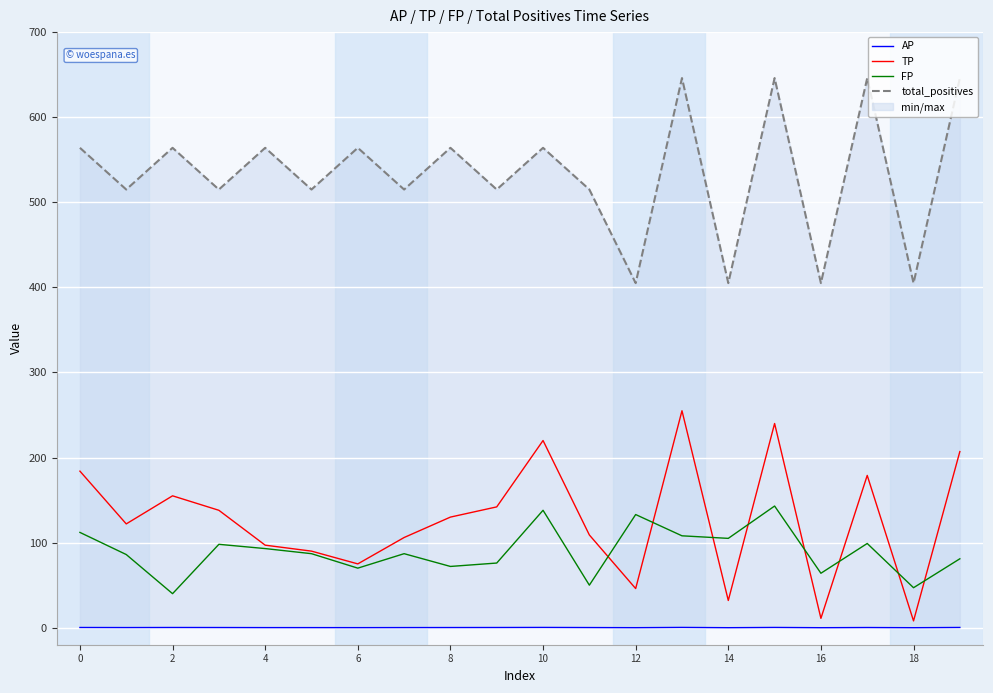

What is the value of the FP point at the 10th from the left?

76.0